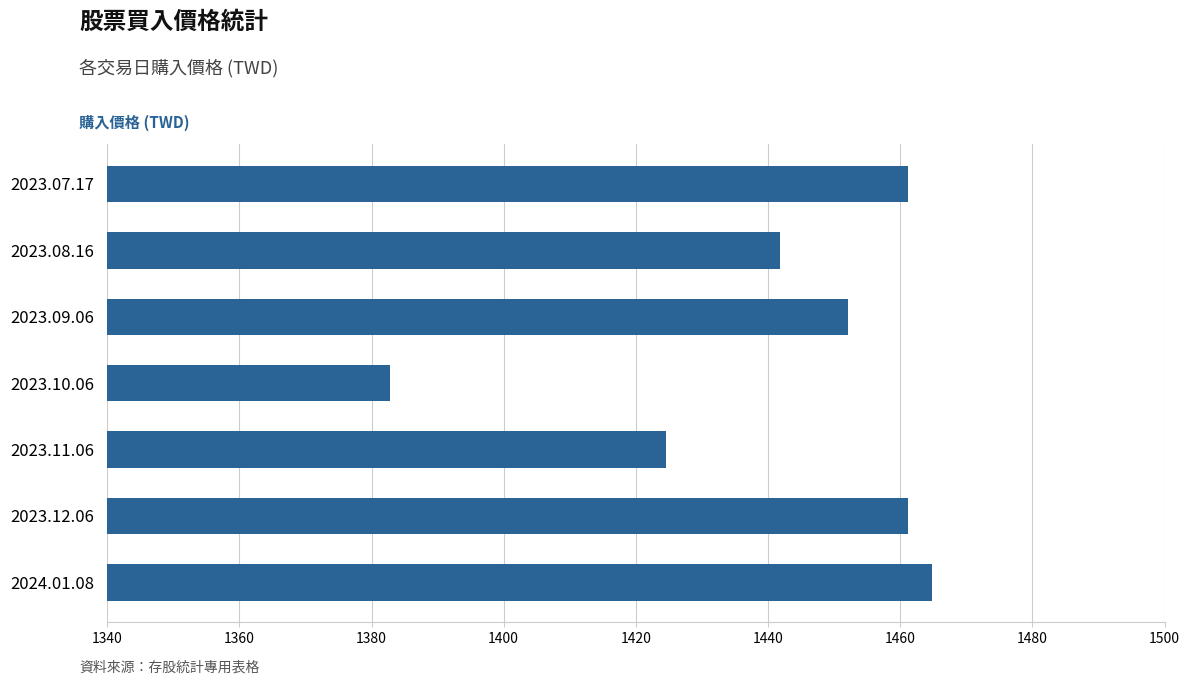

What is the smallest value displayed?

1382.8